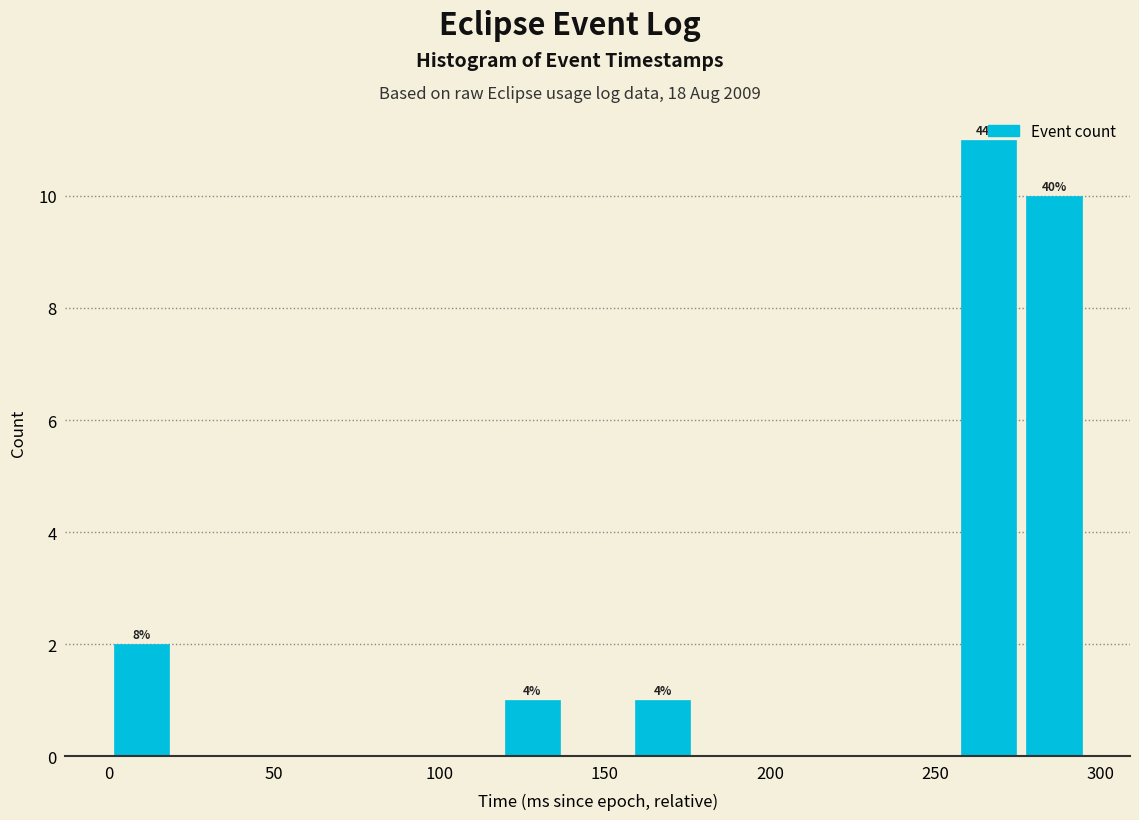

Around what value on the x-axis is the tallest bar? Give the approximate position of its centre, as read against the axis.

265